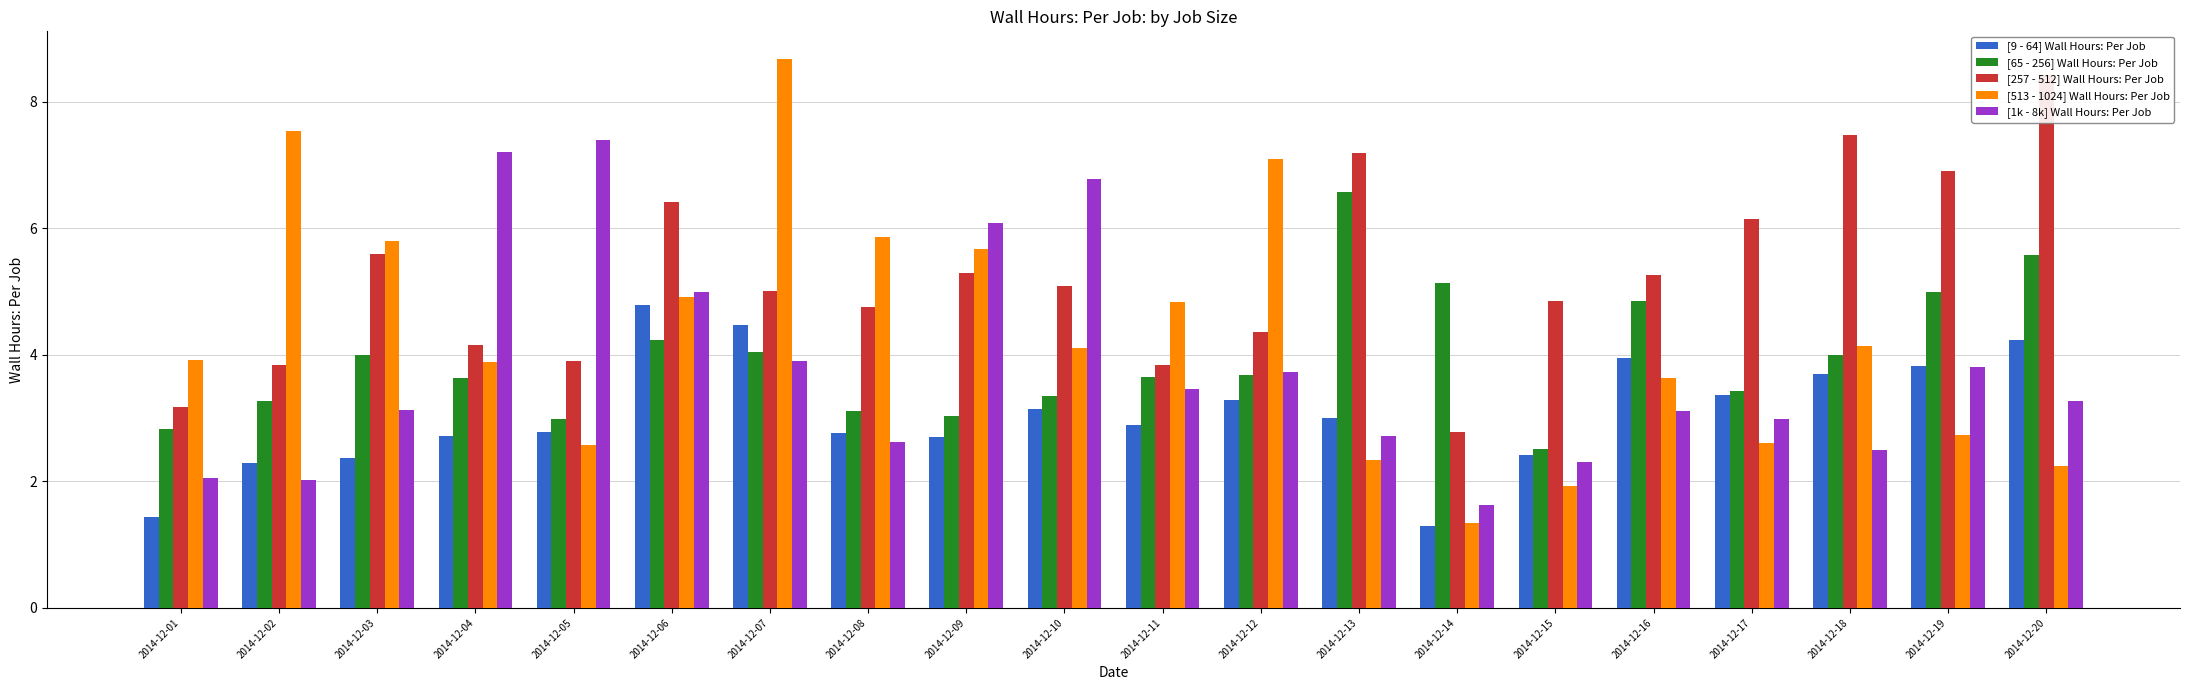

How many distinct data groups are displayed?

5